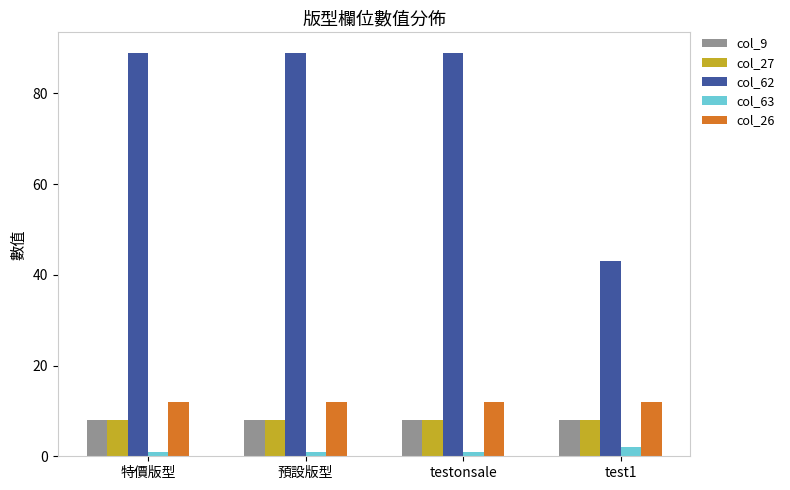

What is the average value of the col_9 series?

8